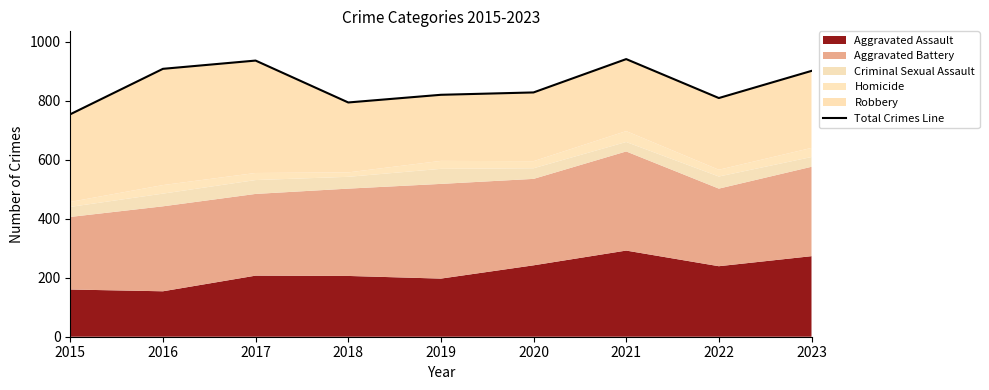

Is it true that the value at 2016 is 603?

False